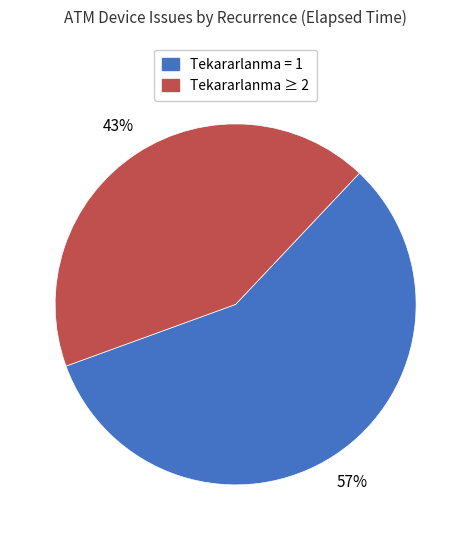

Is there a majority slice in this chart?

Yes